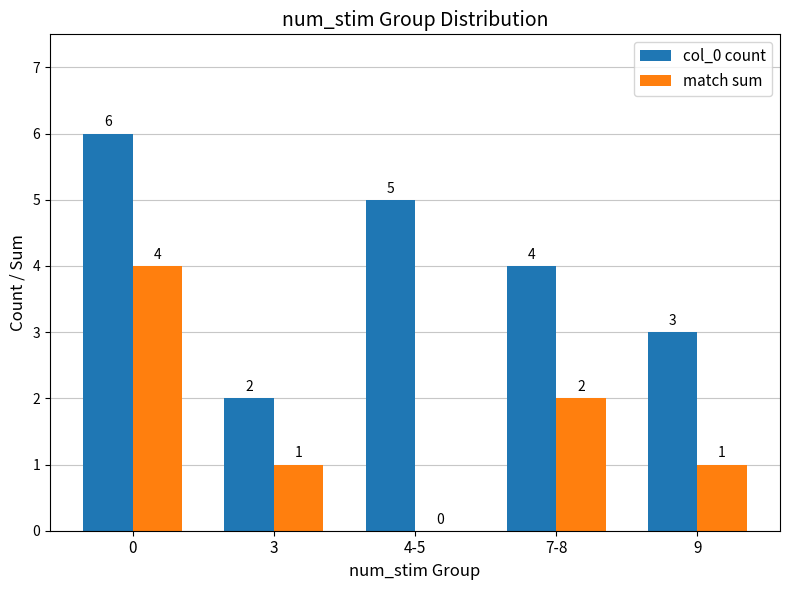

What is the sum of the col_0 count values at 4-5 and 7-8?

9